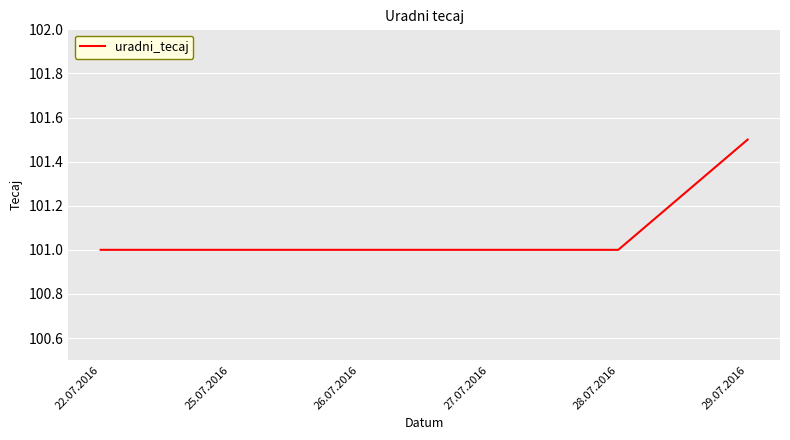

What is the ratio of the value at 25.07.2016 to the value at 27.07.2016?

1.0